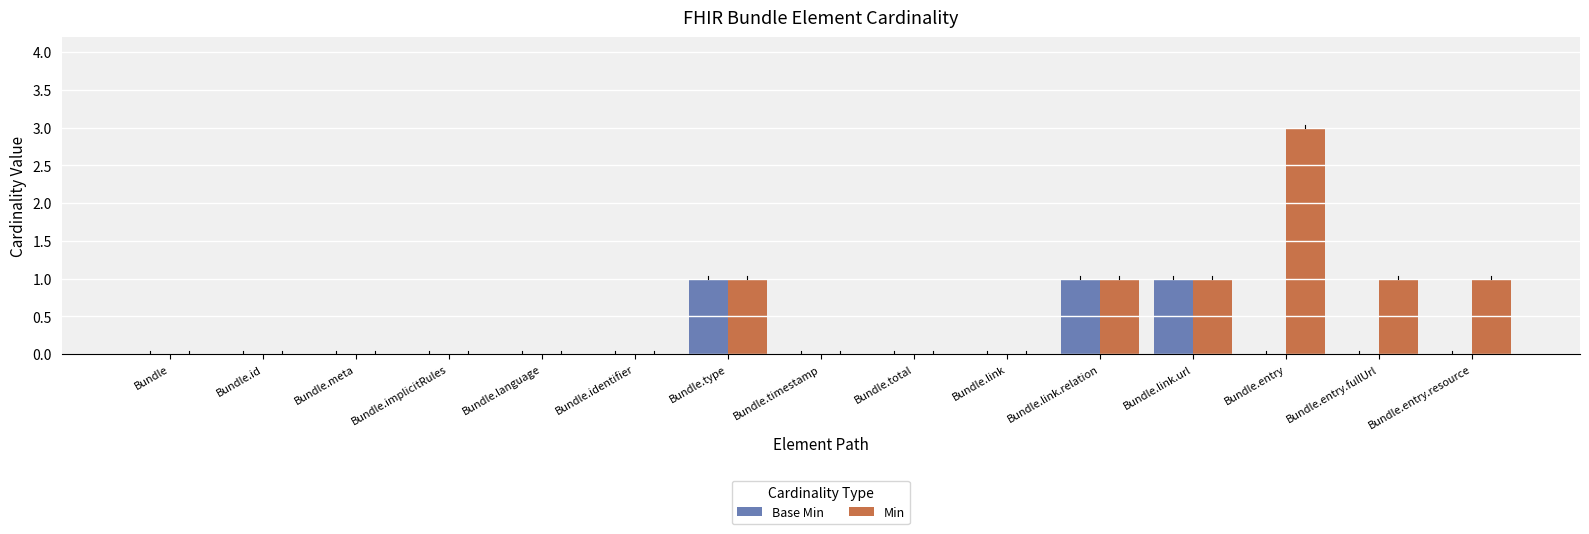

What is the sum of all Min values?

8